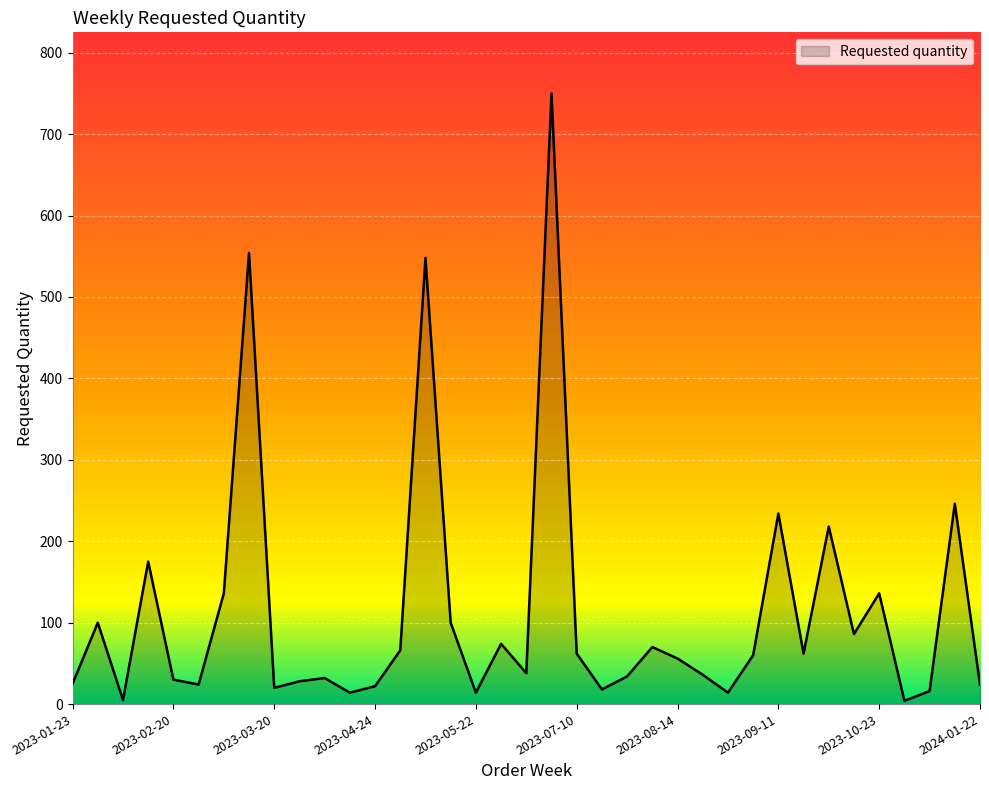

What is the difference between the maximum and minimum values?

746